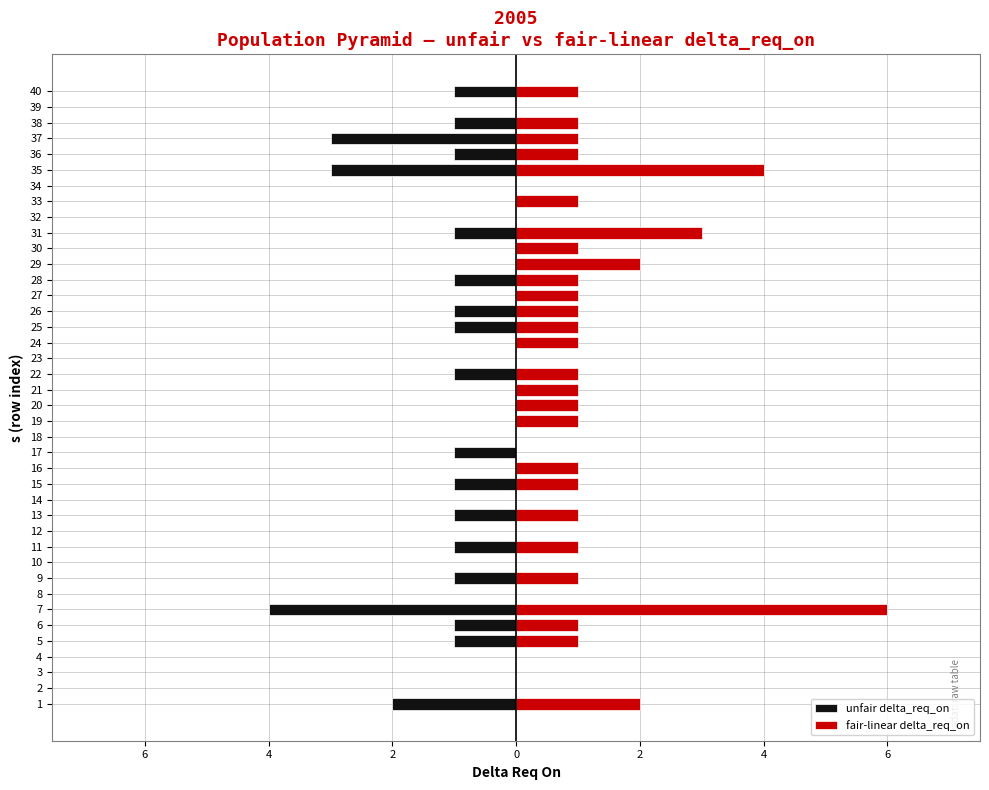

What are all the series names shown in the legend?

unfair delta_req_on, fair-linear delta_req_on